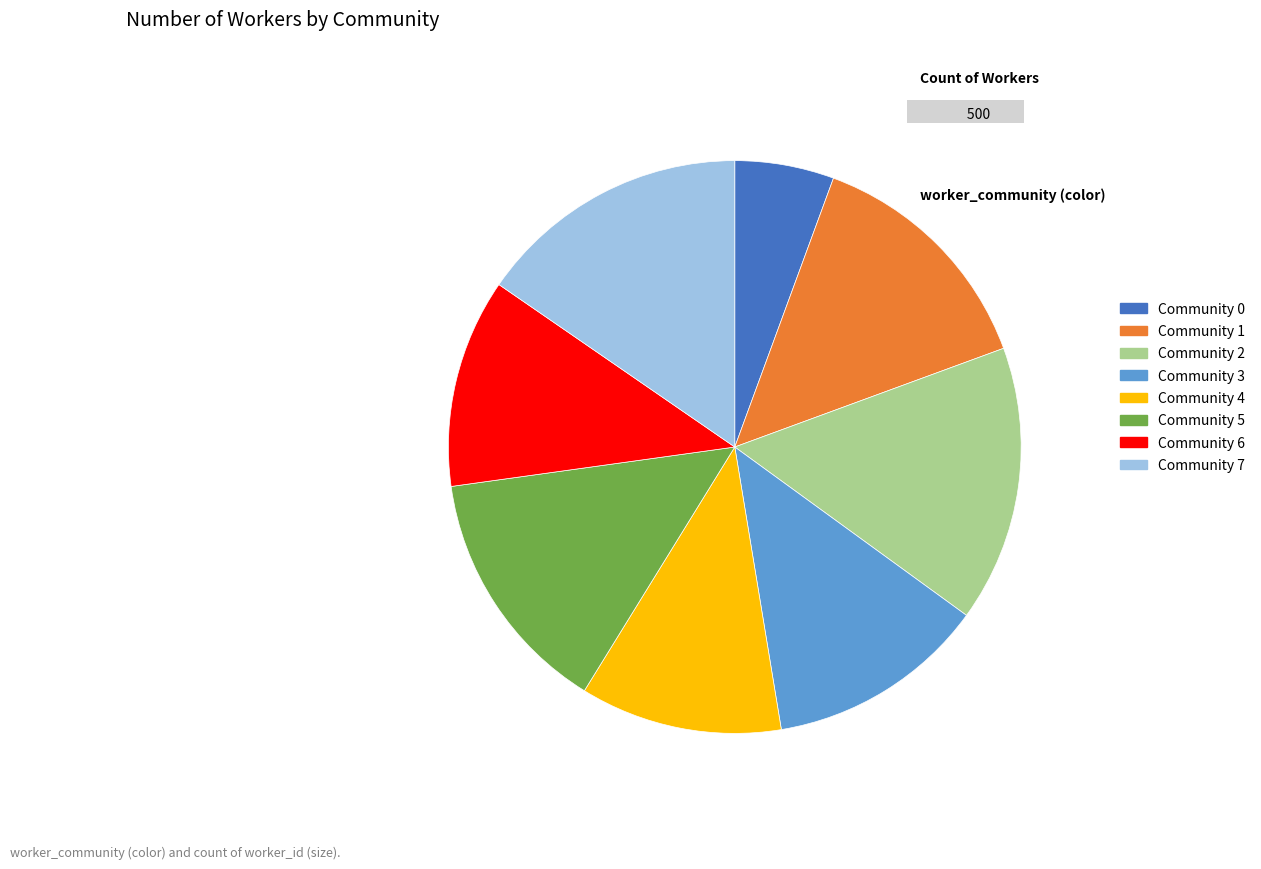

The Community 7 slice represents 15% of the pie. True or false?

True